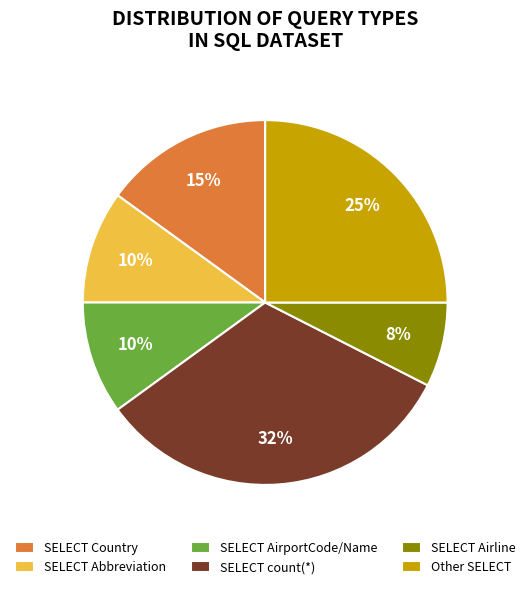

To the nearest percent, what is the combined percentage of SELECT count(*) and SELECT Airline?

40%